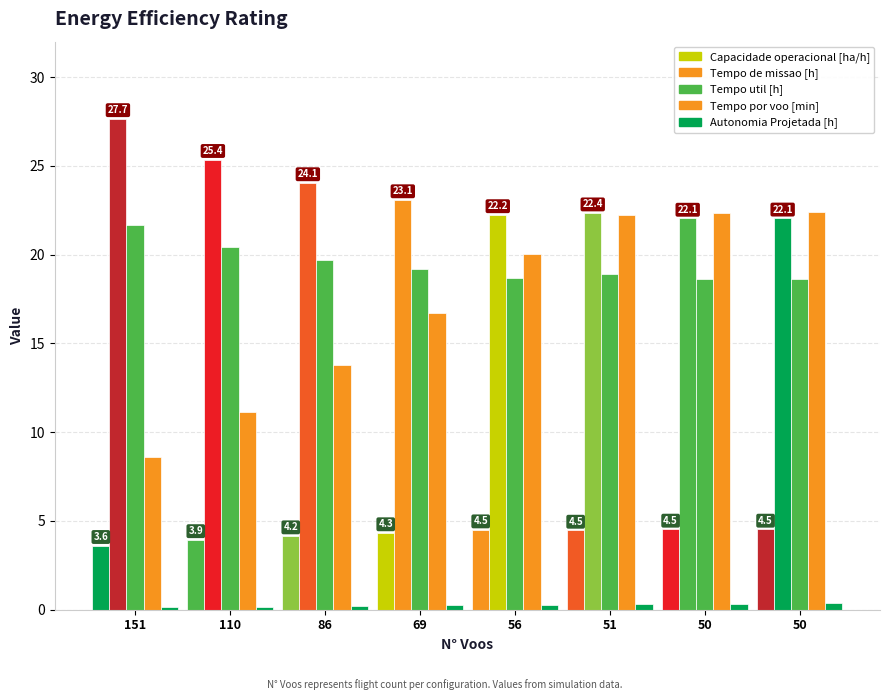

How many distinct data groups are displayed?

5